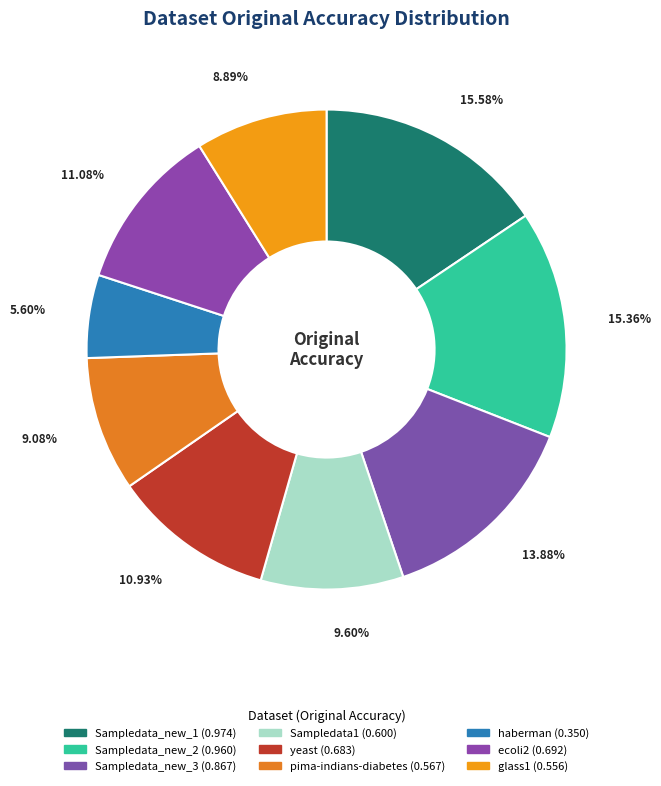

How many segments does this pie chart have?

9